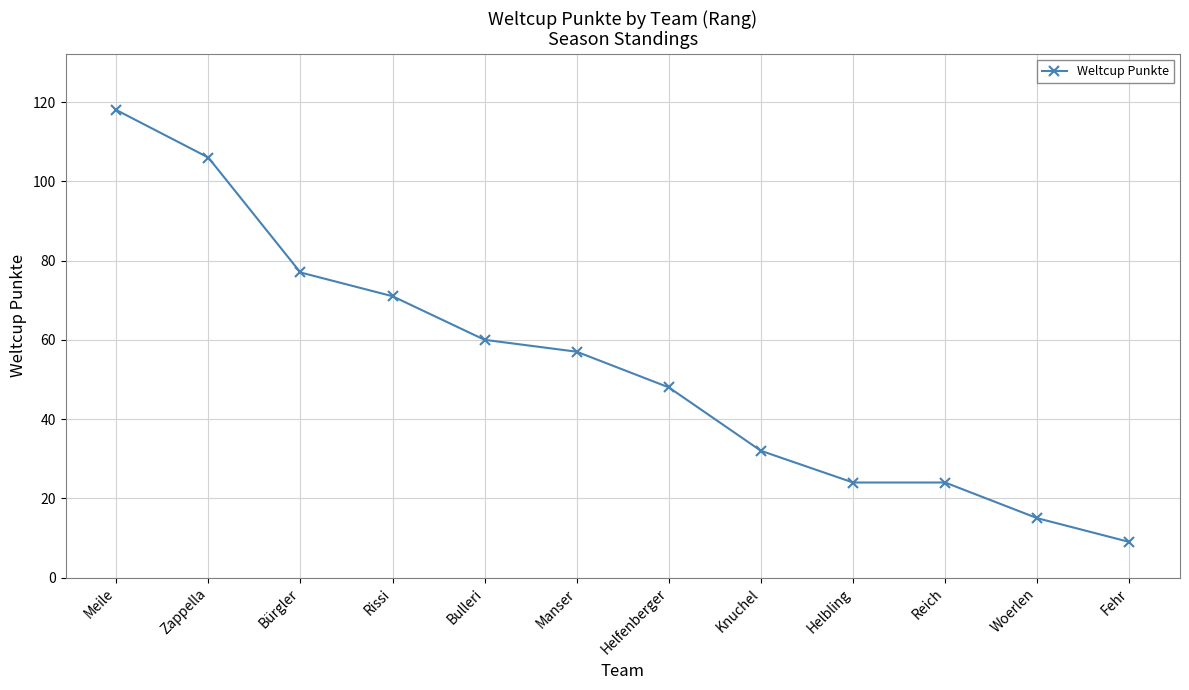

Is it true that the value at Helbling is 8?

False